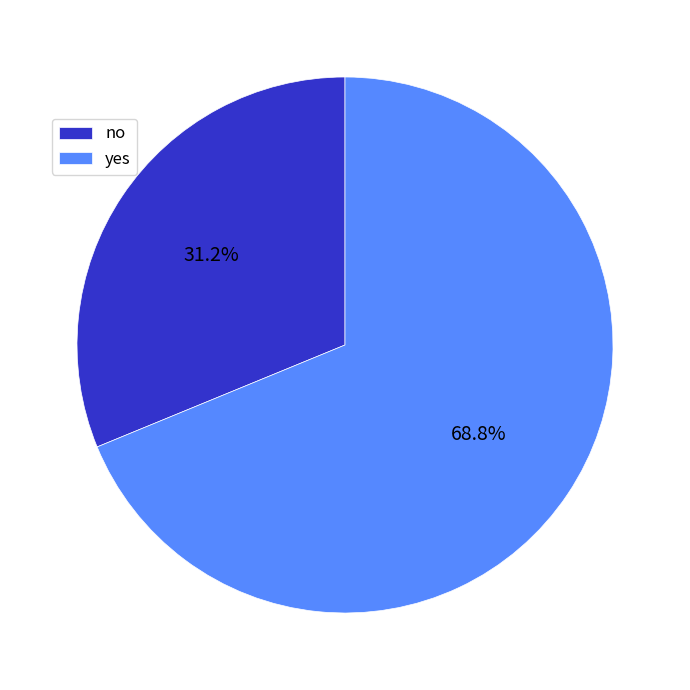

The yes slice represents 61% of the pie. True or false?

False